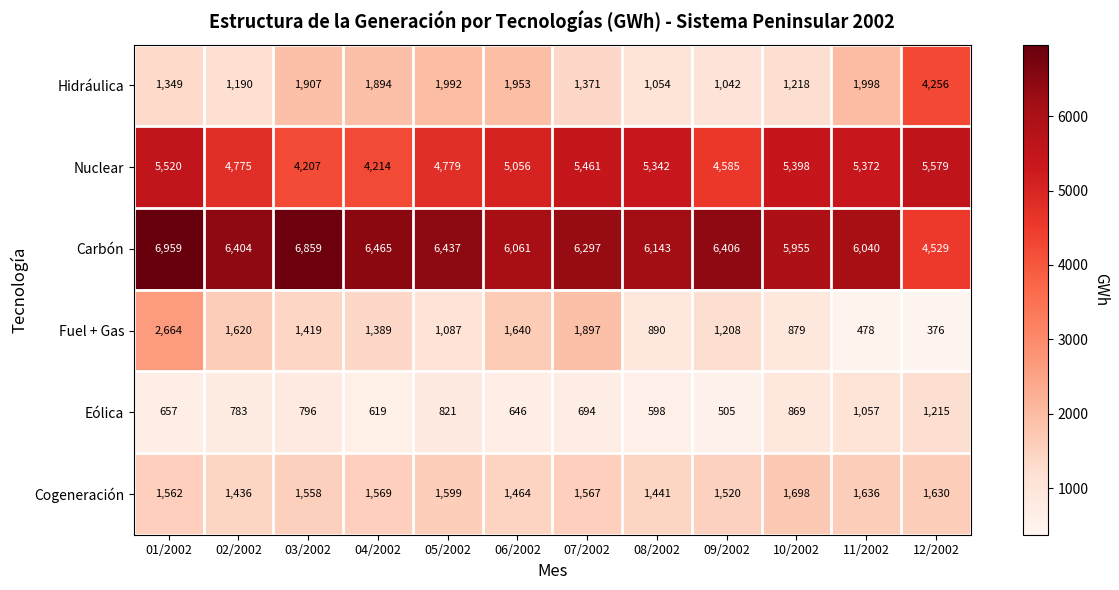

What is the difference between the Hidráulica values at 02/2002 and 01/2002?

159